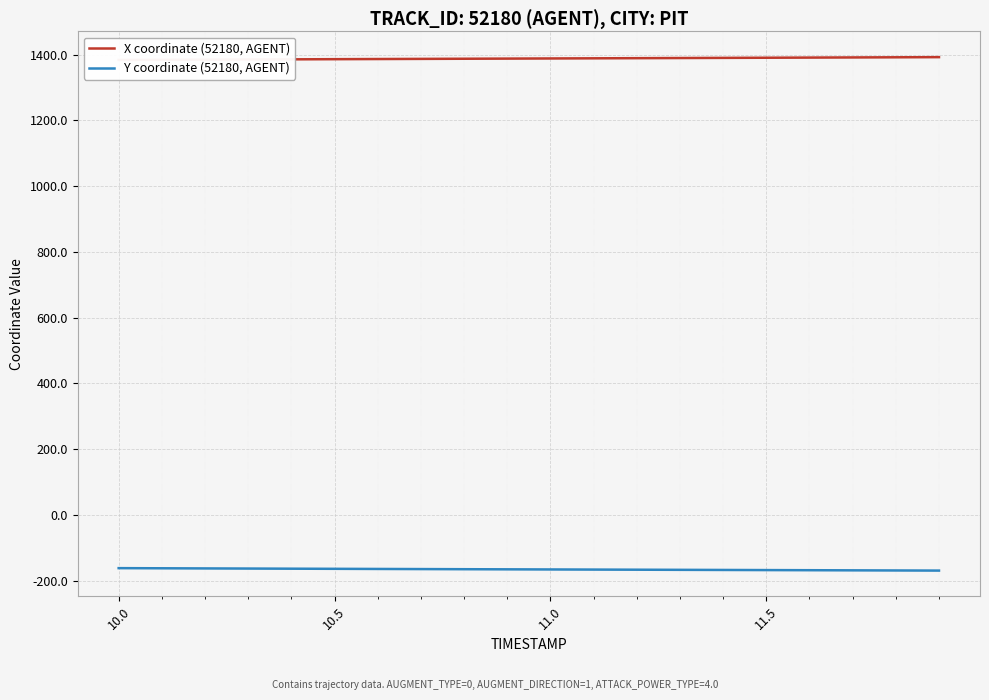

What is the minimum value shown in the chart?

-169.5